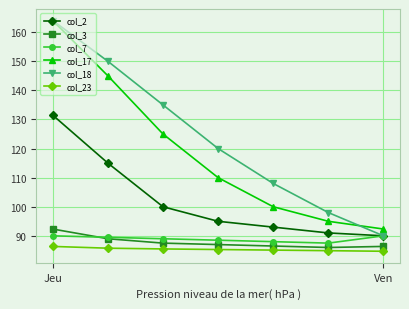

What is the value of the col_2 point at the 4th from the left?

95.0